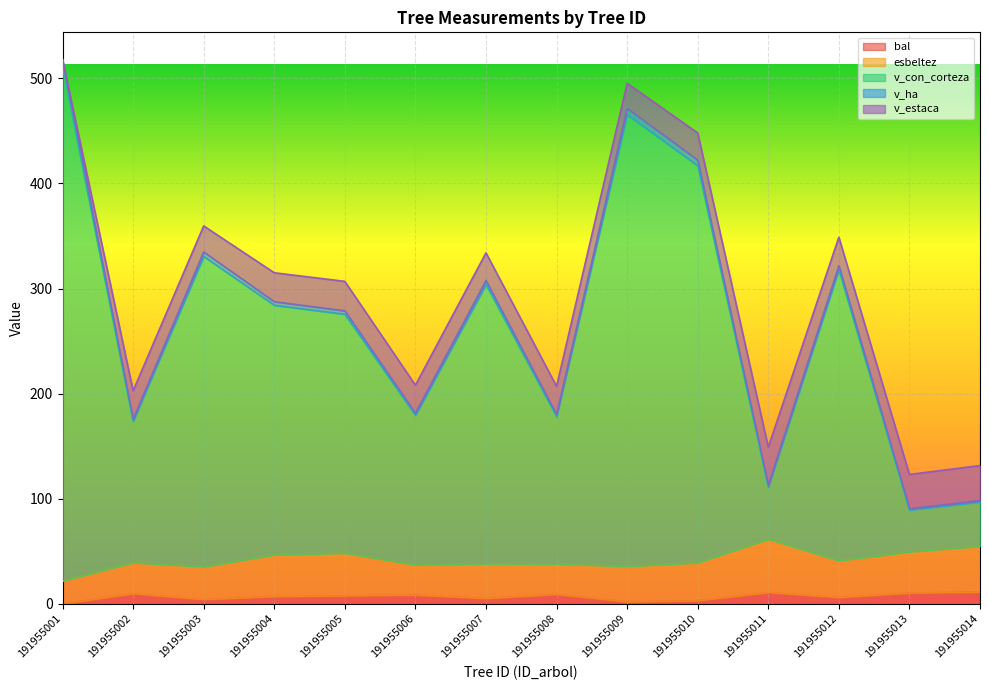

Where does the bal series first go above 7?

191955002